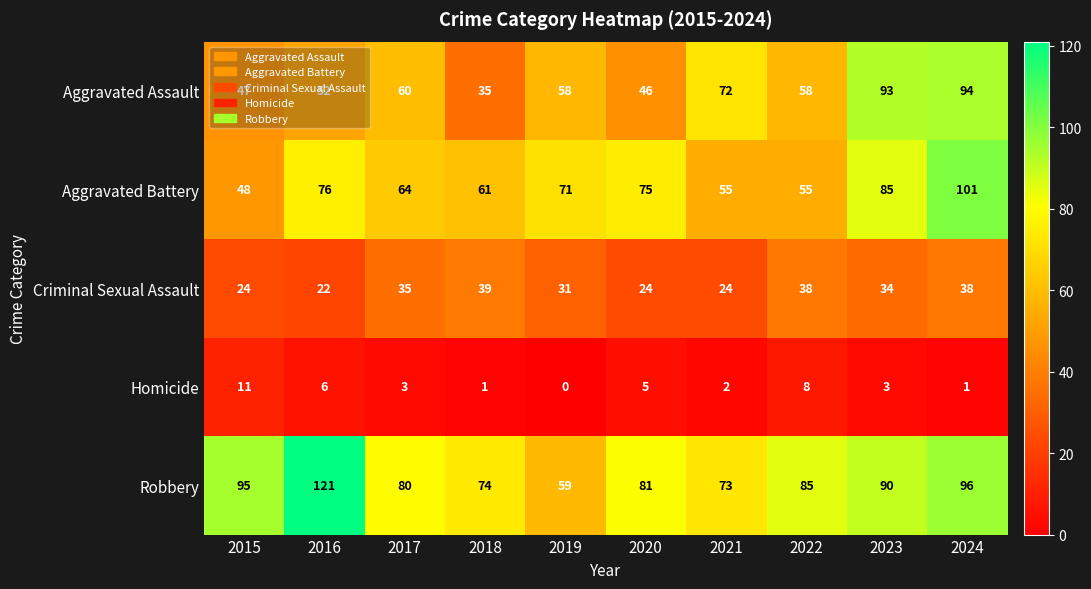

Count the number of categories in the chart.

10